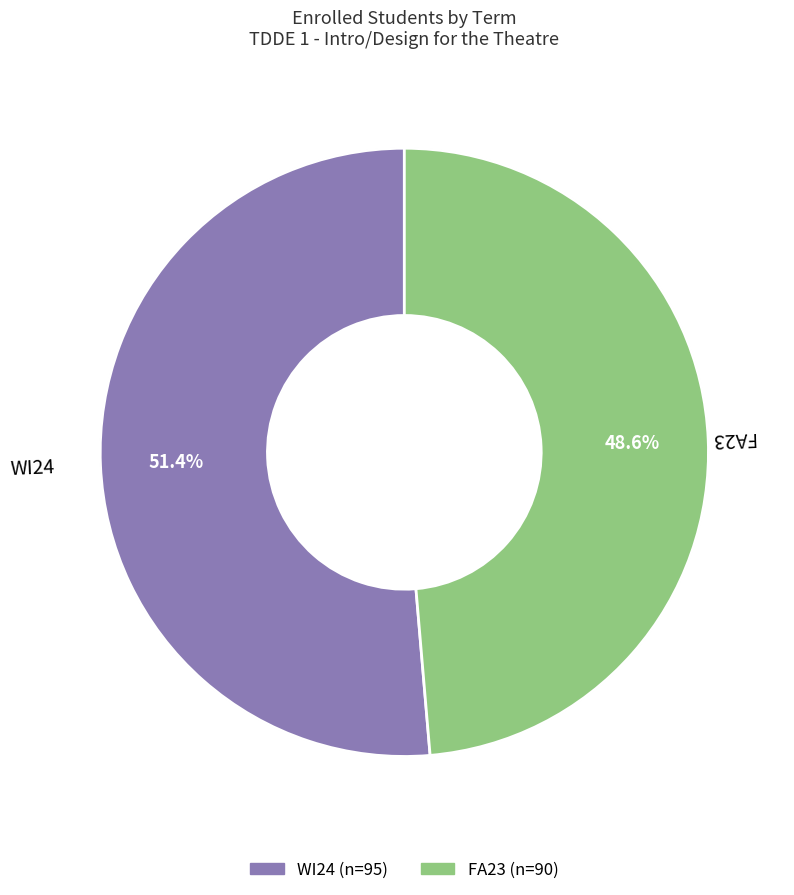

Count the number of slices in the pie.

2